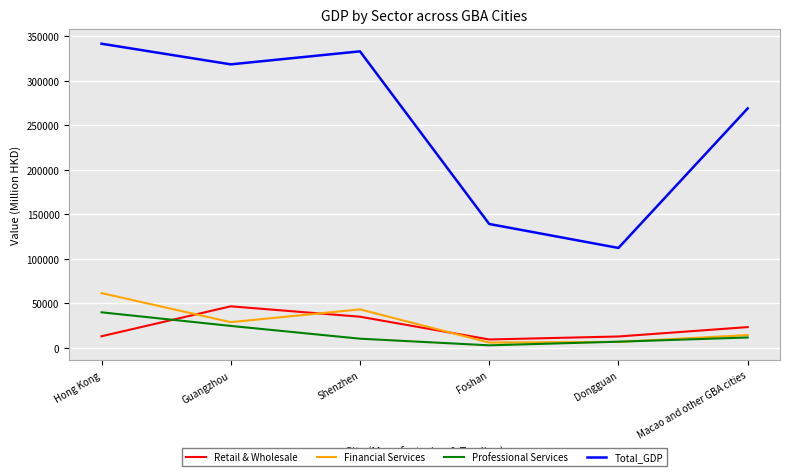

At which category does Total_GDP reach its first local peak?

Shenzhen